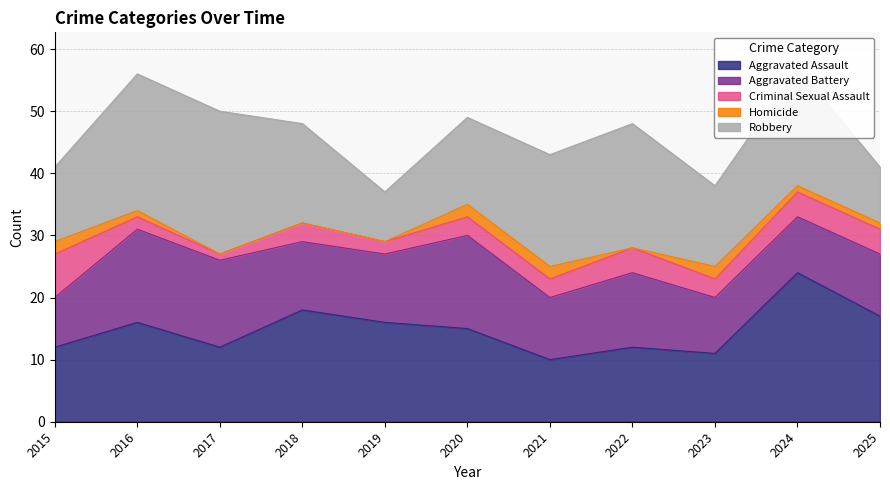

What is the difference between the Homicide values at 2018 and 2021?

2